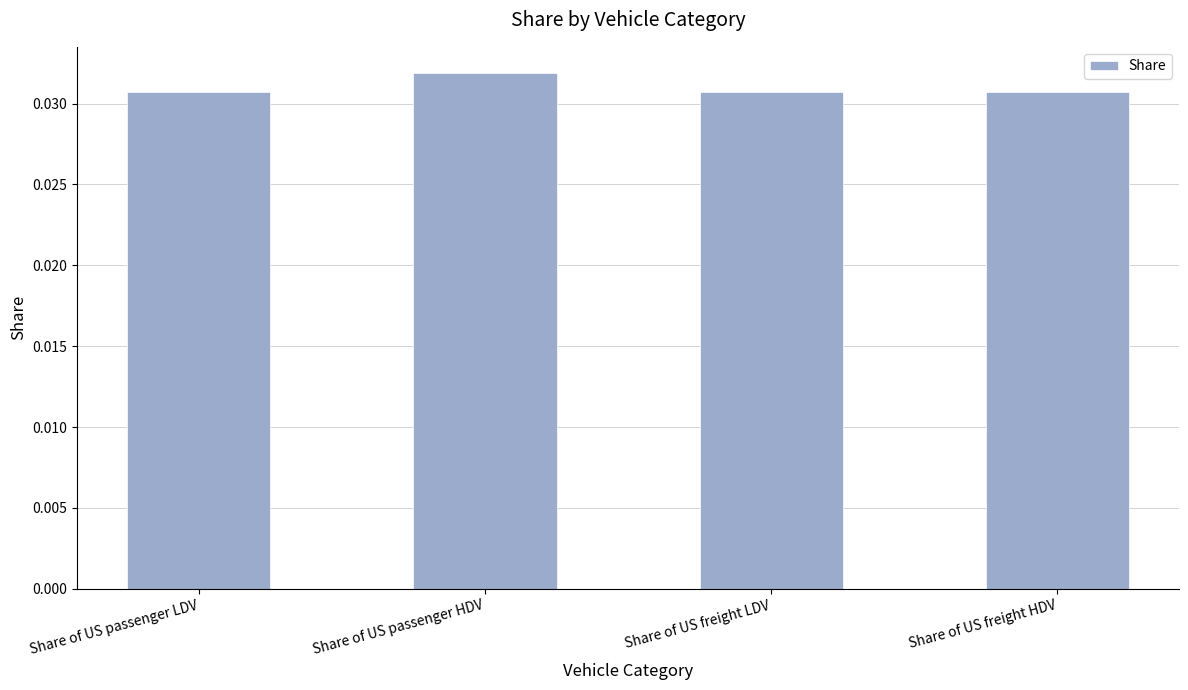

What is the label of the 4th bar from the left?

Share of US freight HDV